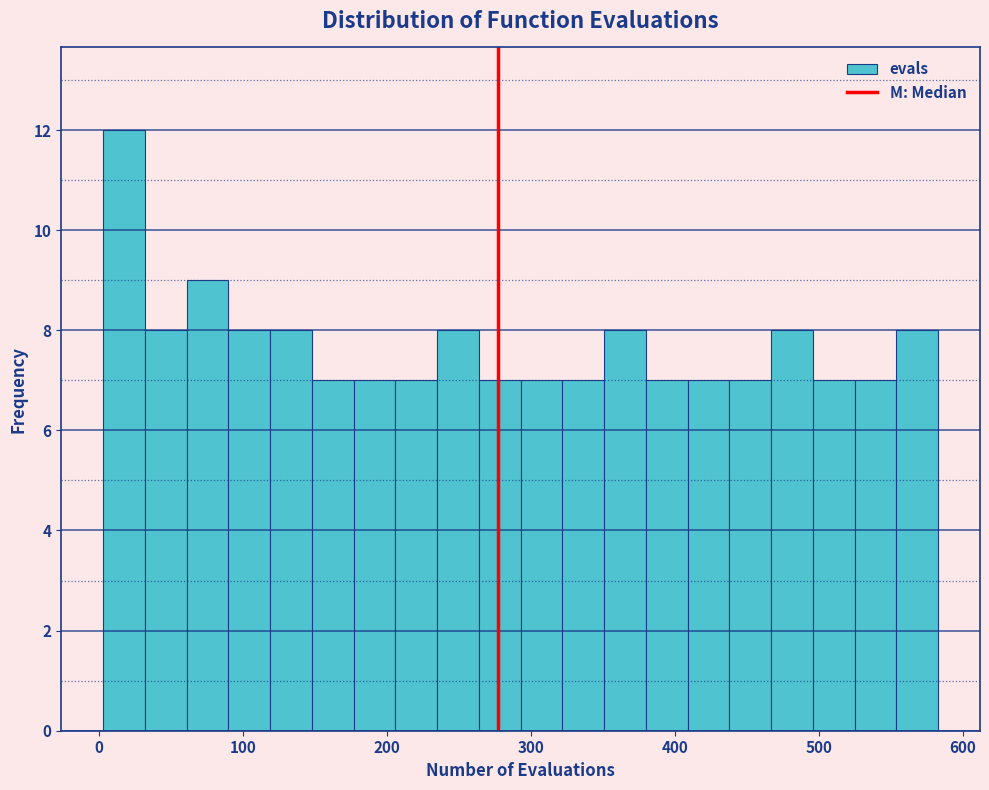

Around what value on the x-axis is the tallest bar? Give the approximate position of its centre, as read against the axis.

20